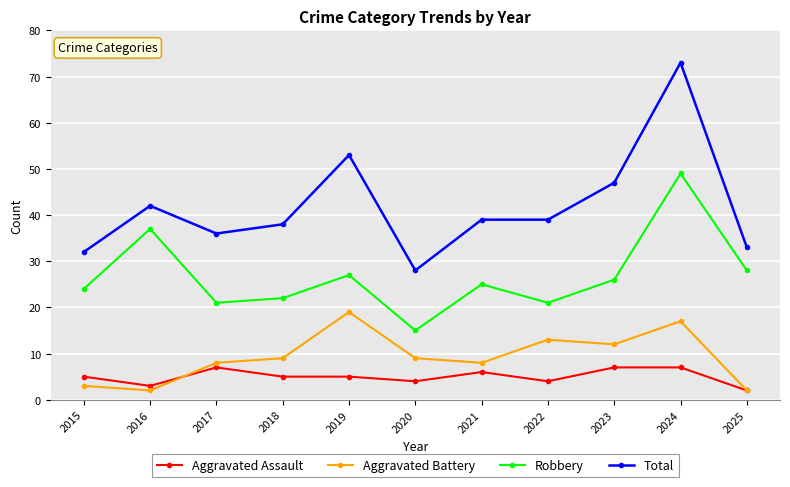

True or false: Total and Aggravated Battery intersect in this chart.

False